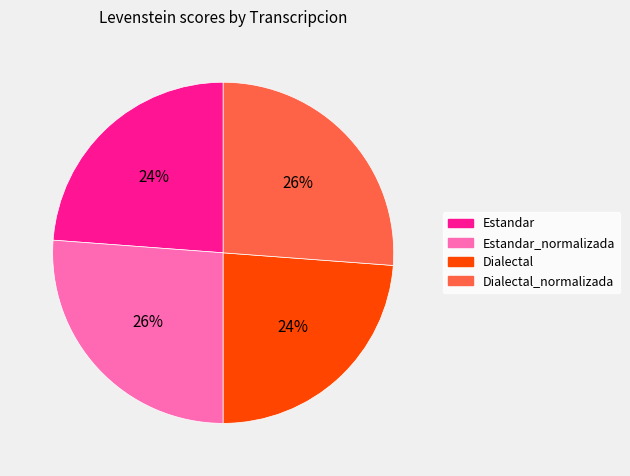

To the nearest percent, what is the average slice percentage?

25%